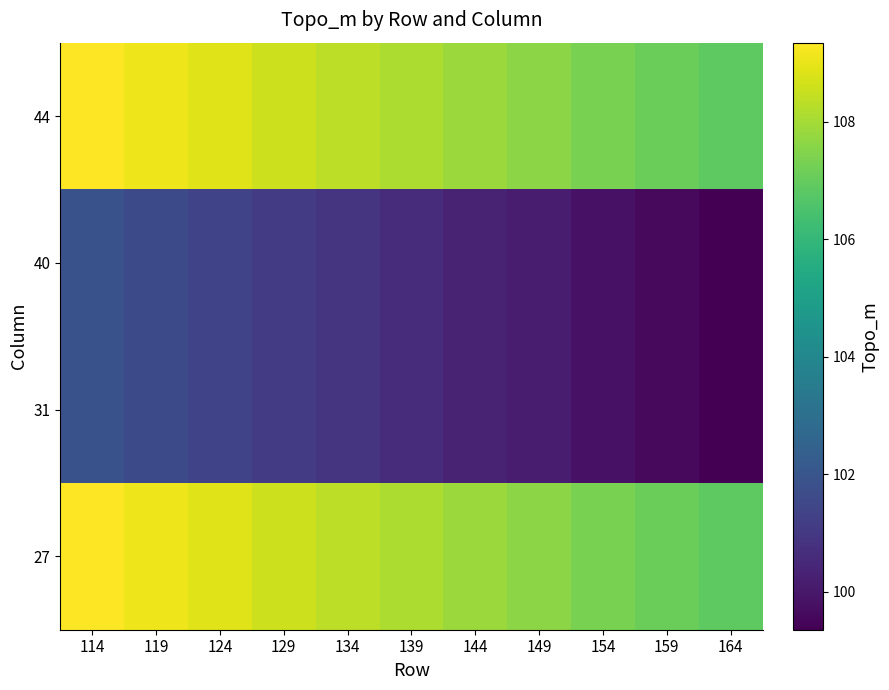

At how many categories does at least one series exceed 105?

11